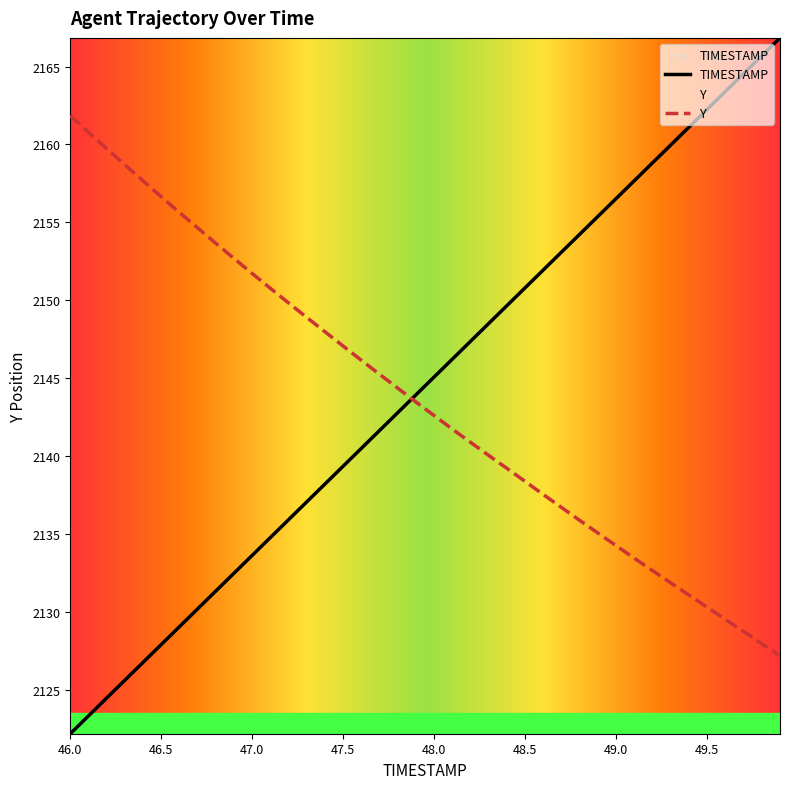

Reading left to right, list all the values displayed in this chart.

TIMESTAMP: 2122.2	2123.3	2124.5	2125.6	2126.8	2127.9	2129.0	2130.2	2131.3	2132.5	2133.6	2134.8	2135.9	2137.1	2138.2	2139.4	2140.5	2141.6	2142.8	2143.9	2145.1	2146.2	2147.4	2148.5	2149.7	2150.8	2152.0	2153.1	2154.2	2155.4	2156.5	2157.7	2158.8	2160.0	2161.1	2162.3	2163.4	2164.5	2165.7	2166.8
Y: 2161.8	2160.8	2159.7	2158.7	2157.7	2156.6	2155.6	2154.6	2153.7	2152.7	2151.7	2150.8	2149.8	2148.9	2148.0	2147.1	2146.1	2145.2	2144.3	2143.5	2142.6	2141.7	2140.9	2140.0	2139.2	2138.4	2137.5	2136.7	2135.9	2135.1	2134.2	2133.4	2132.6	2131.8	2131.1	2130.3	2129.5	2128.7	2127.9	2127.2